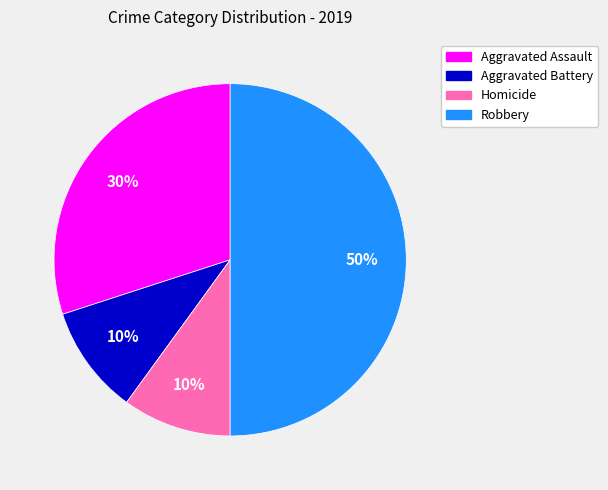

Does Aggravated Battery account for over 50% of the chart?

No